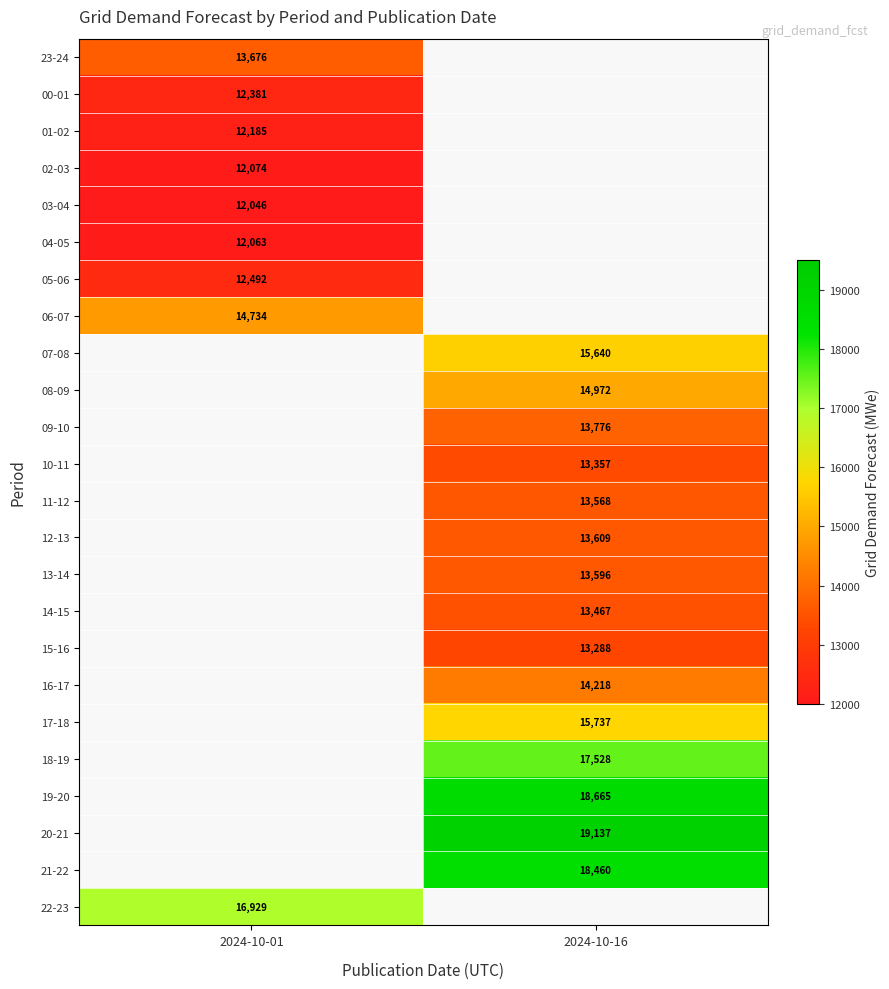

The value of 21-22 at 2024-10-16 is 9157. True or false?

False